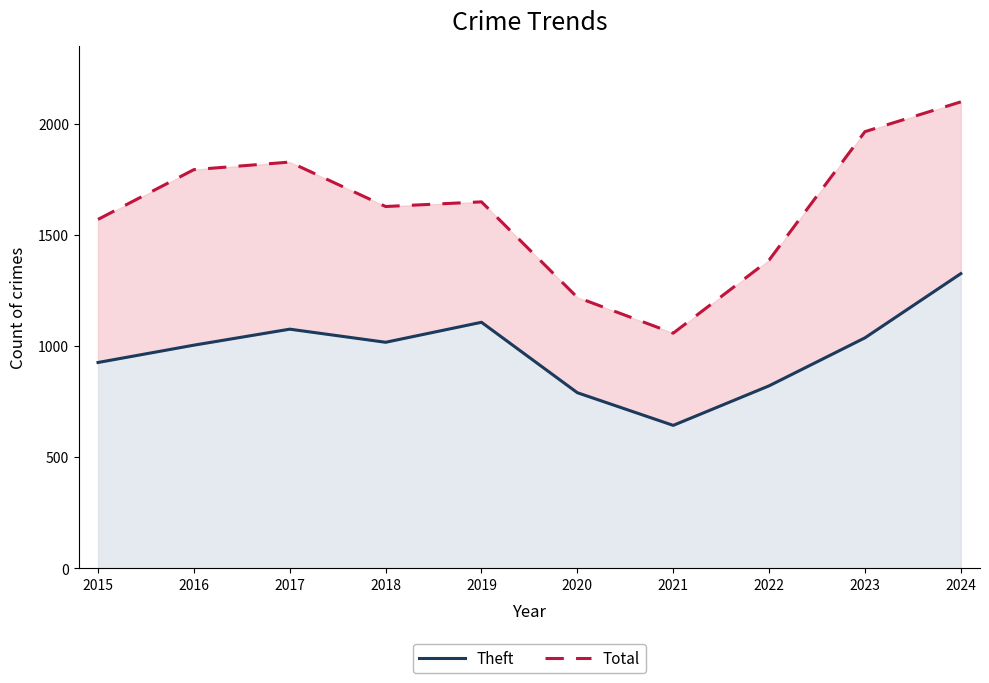

True or false: Total and Theft cross at least once.

False